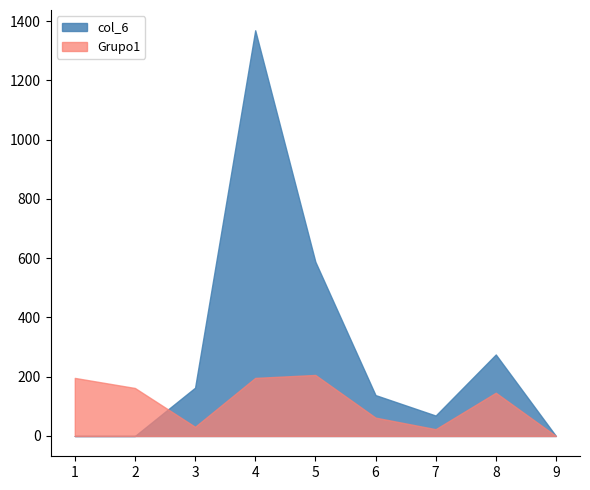

What is the total value across all series at 1?

196